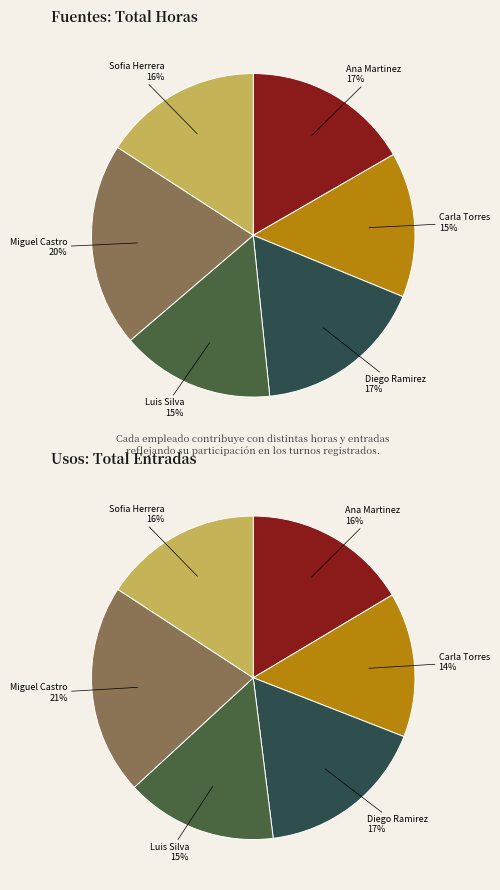

To the nearest percent, what is the combined percentage of Miguel Castro and Ana Martinez?

37%